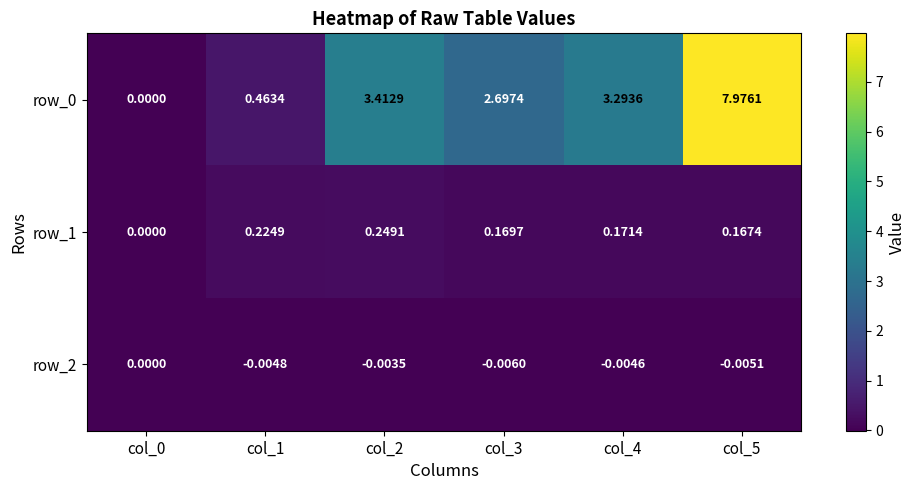

Count the row_1 values in the range 0 to 1.

6